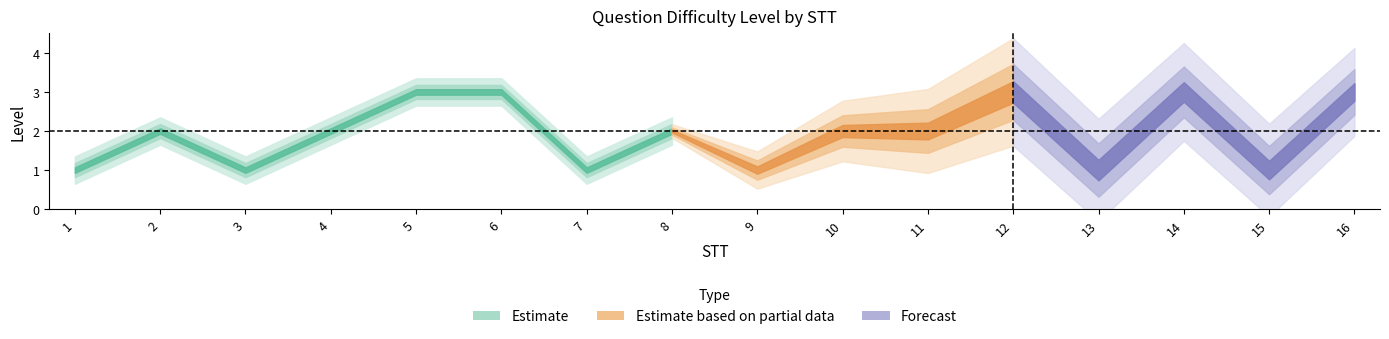

Is this an area chart (filled region under the line)?

No